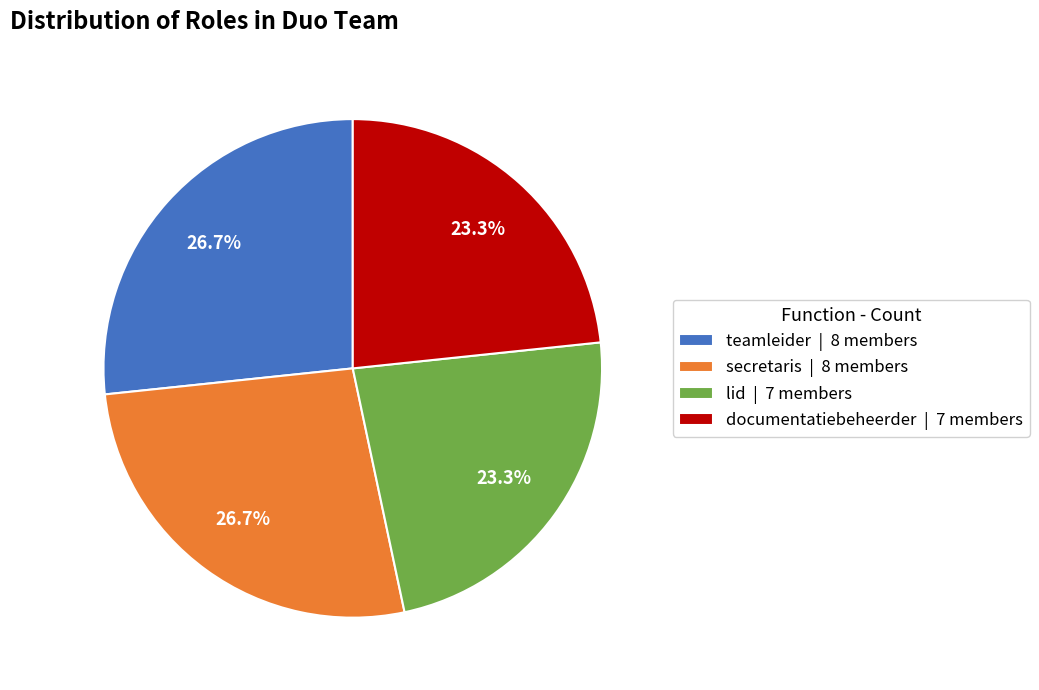

To the nearest percent, what is the average slice percentage?

25%